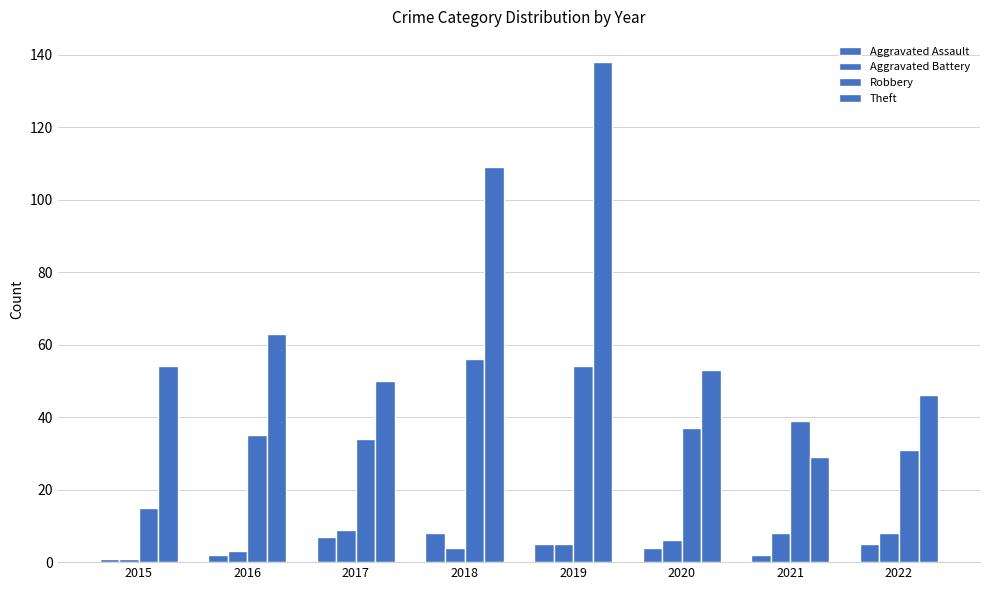

Which series changed the most between 2019 and 2020?

Theft